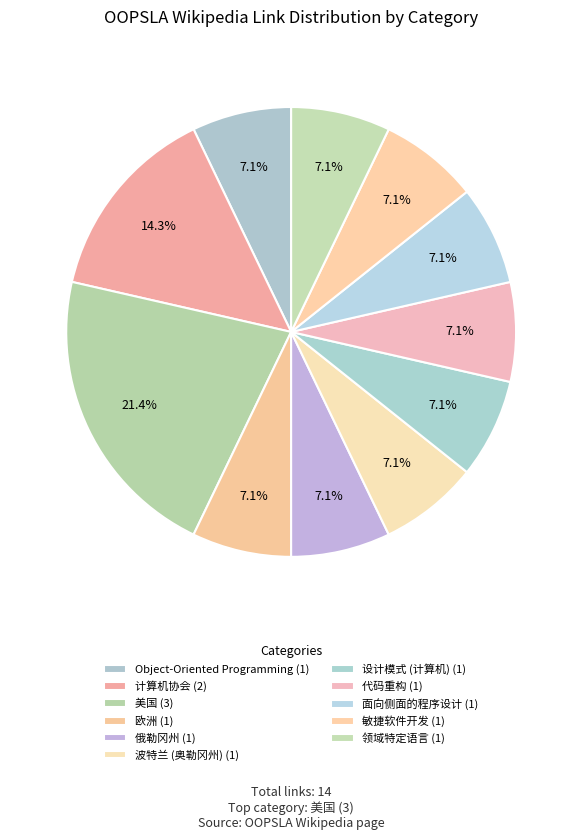

The 面向侧面的程序设计 slice represents 7% of the pie. True or false?

True